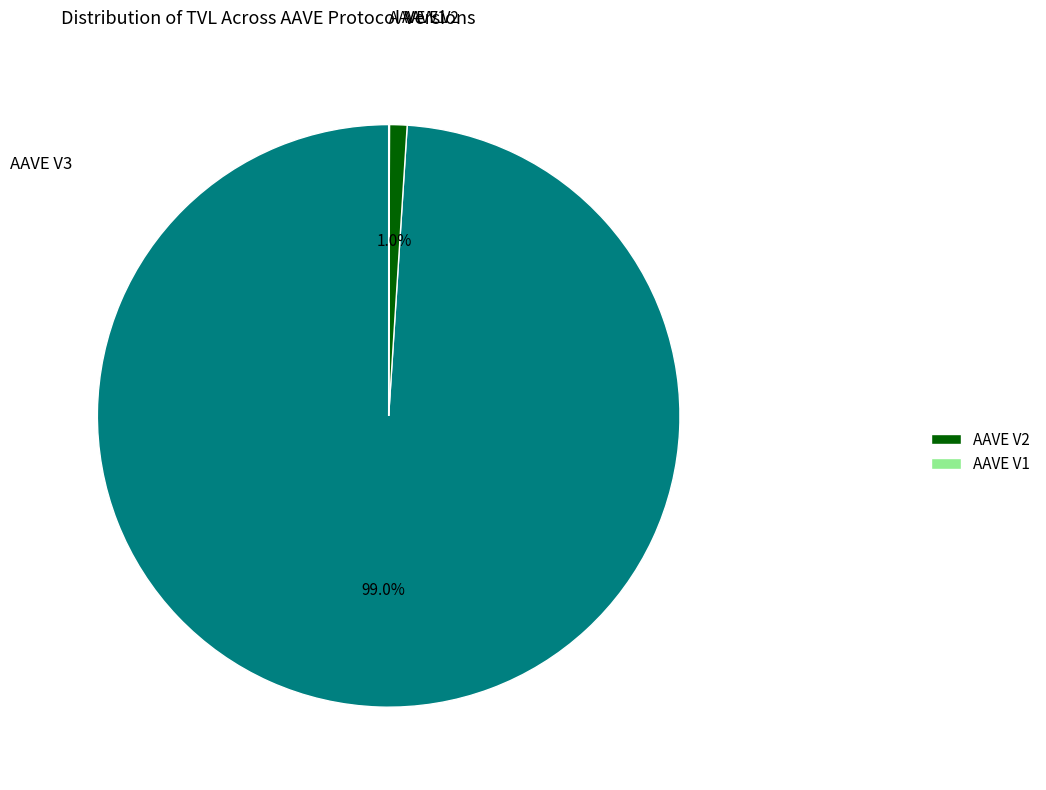

Is there any slice that represents more than half of the pie?

Yes